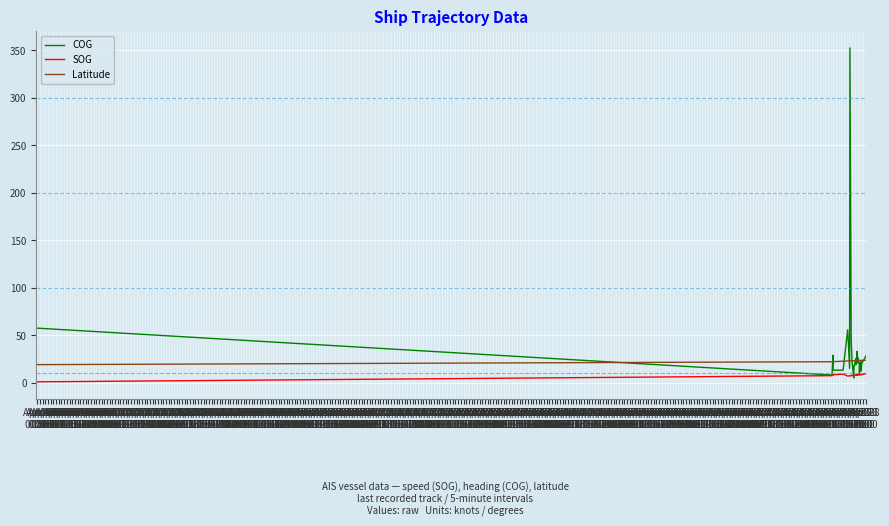

Which series has the widest spread of values?

COG